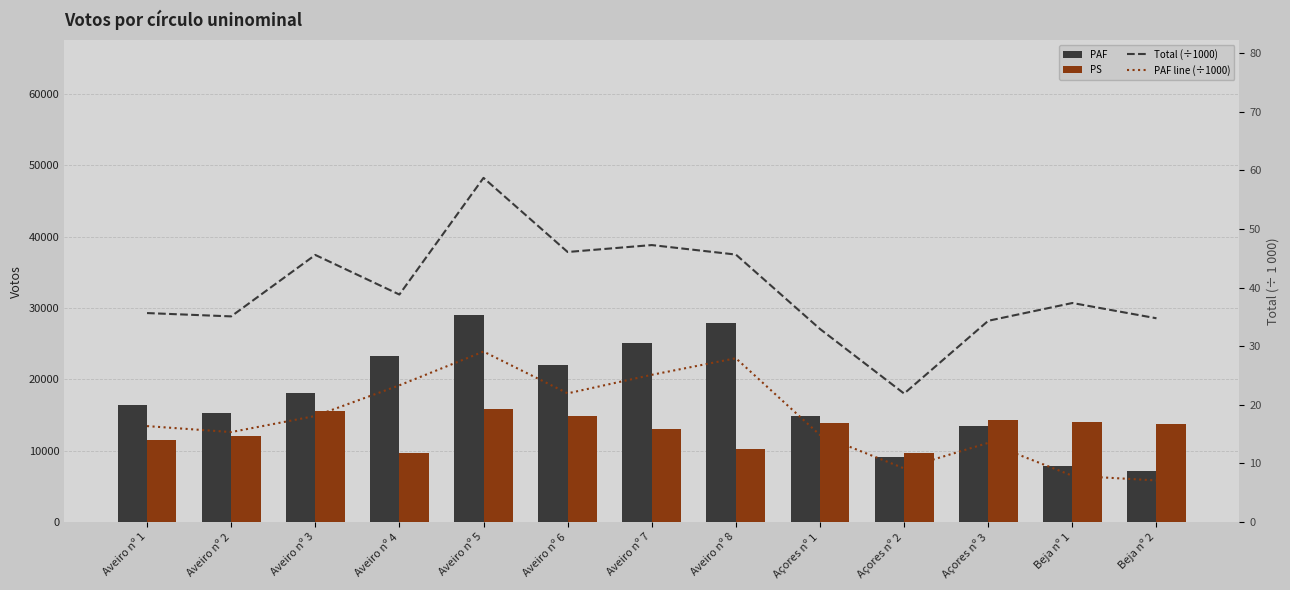

At how many categories does at least one series exceed 15368?

7